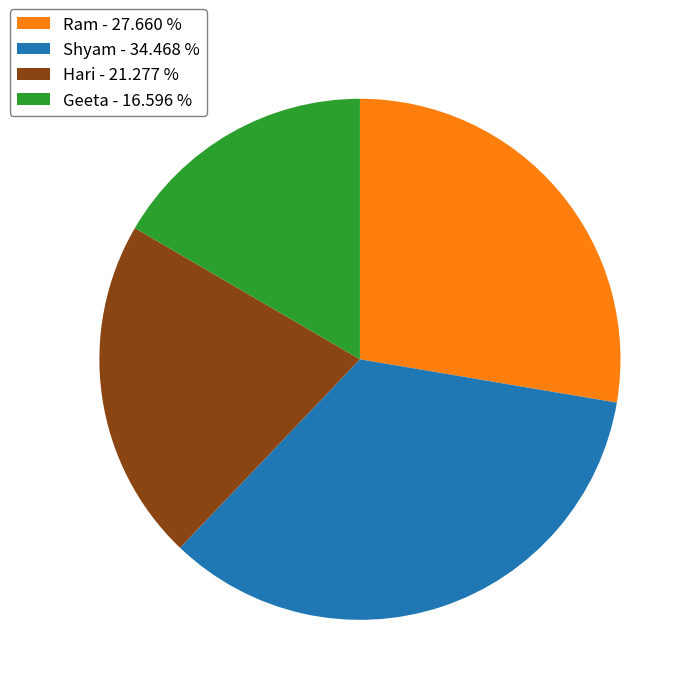

Approximately how many times larger is the value at Hari compared to Geeta?

1.3